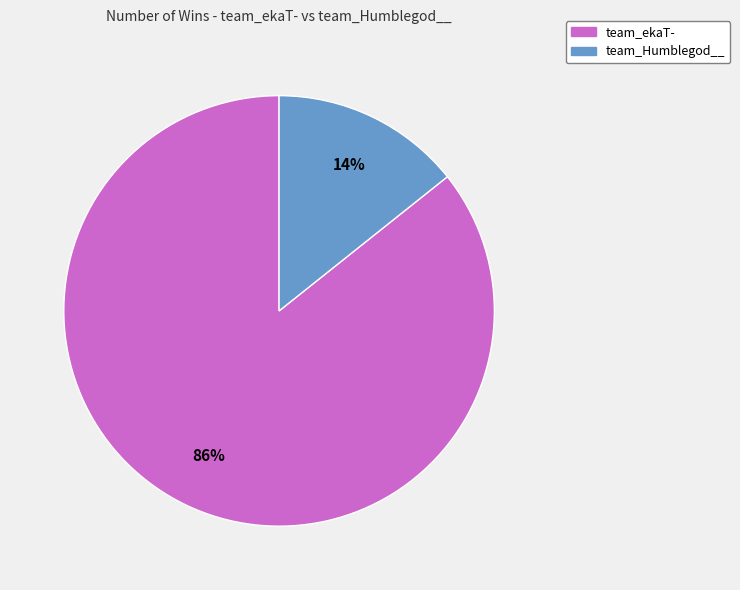

To the nearest percent, what is the average slice percentage?

50%